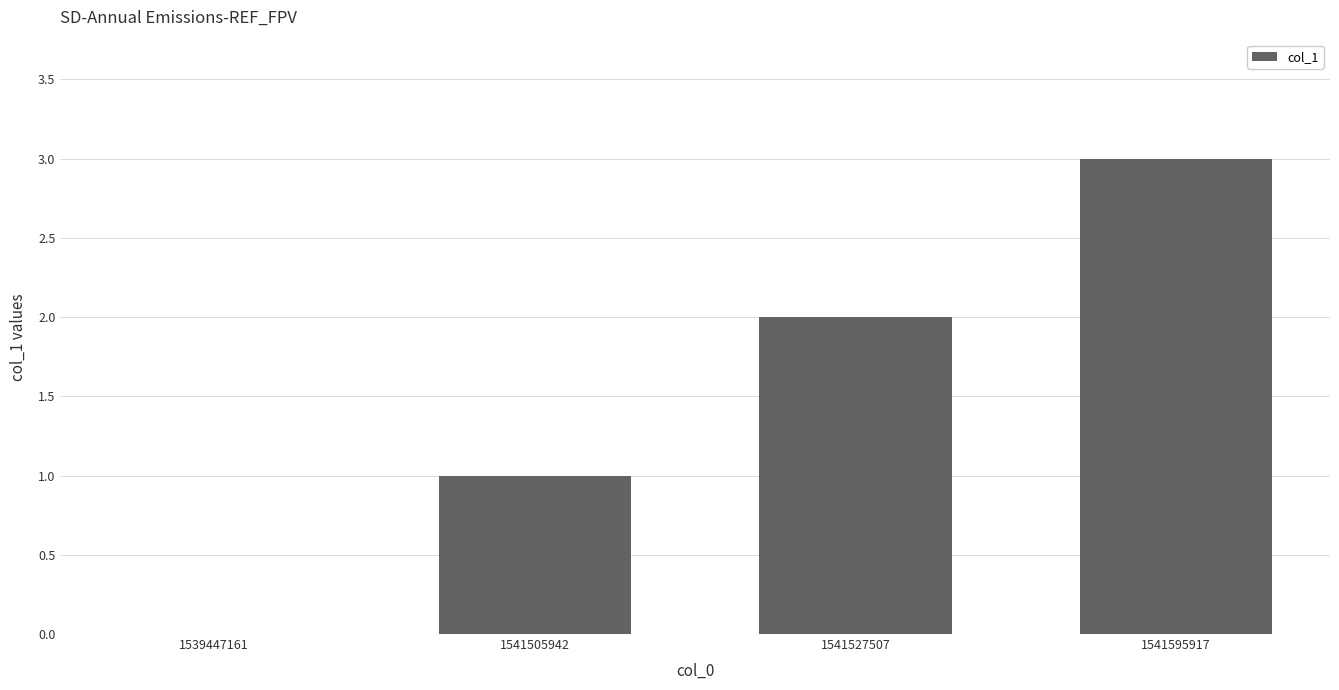

What is the sum of the values at 1541527507 and 1541505942?

3